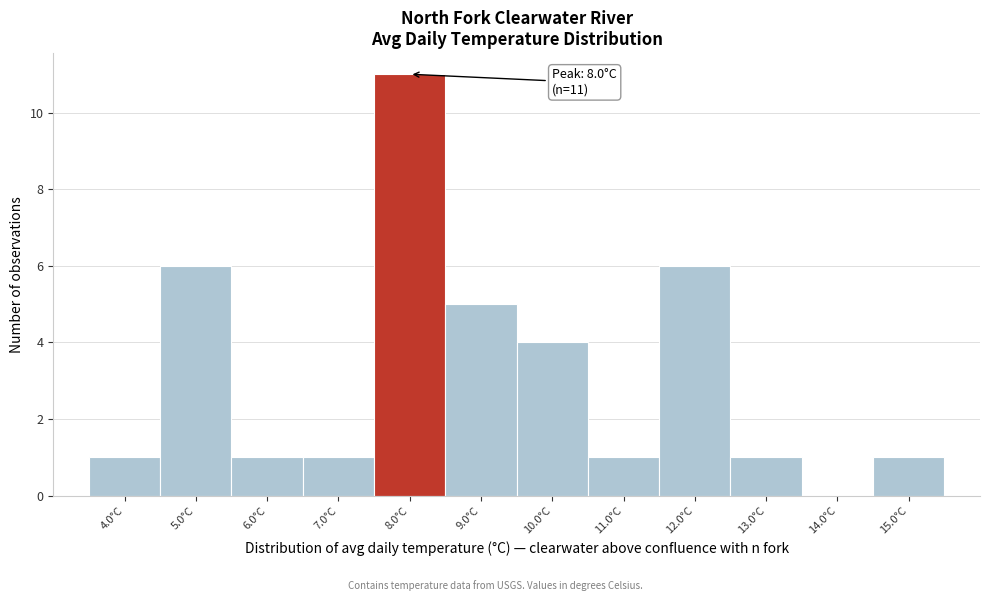

Which range on the x-axis has the tallest bar?

7.5 to 8.5